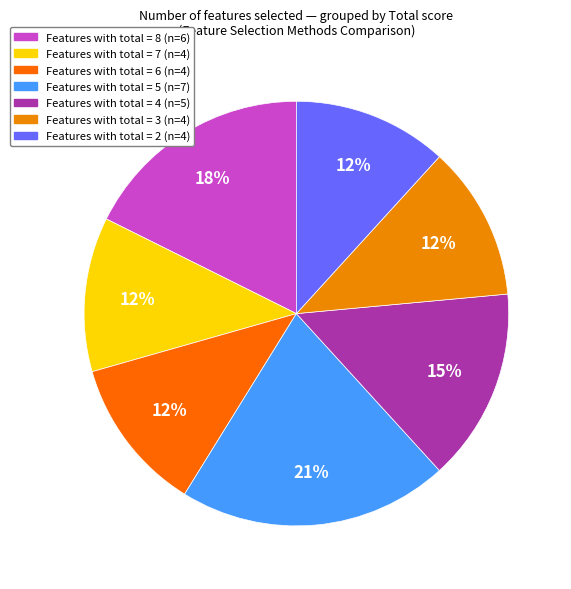

How many segments does this pie chart have?

7